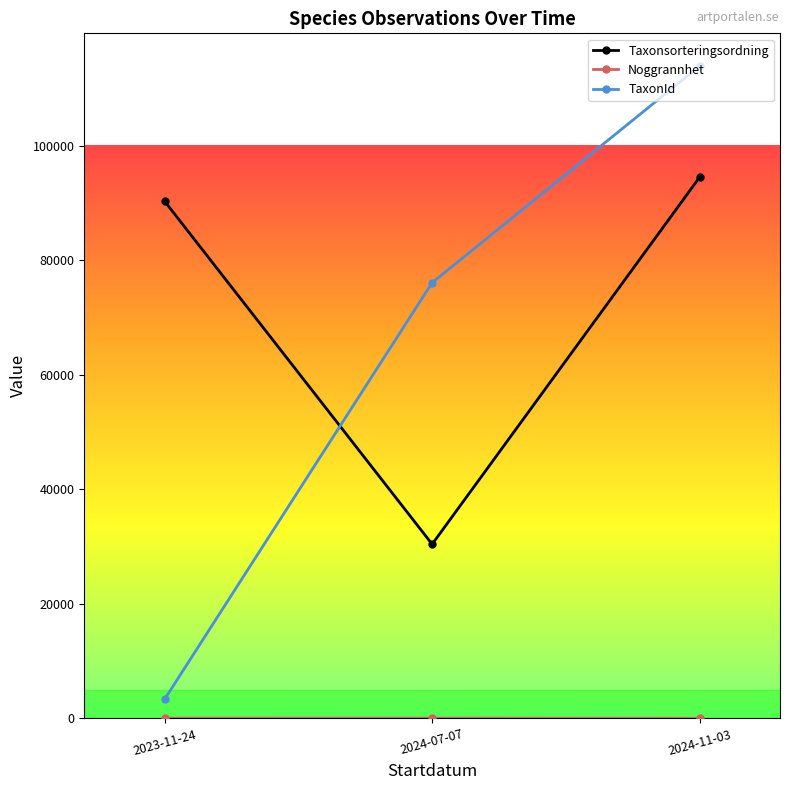

Where is TaxonId nearest to the value 58638?

2024-07-07